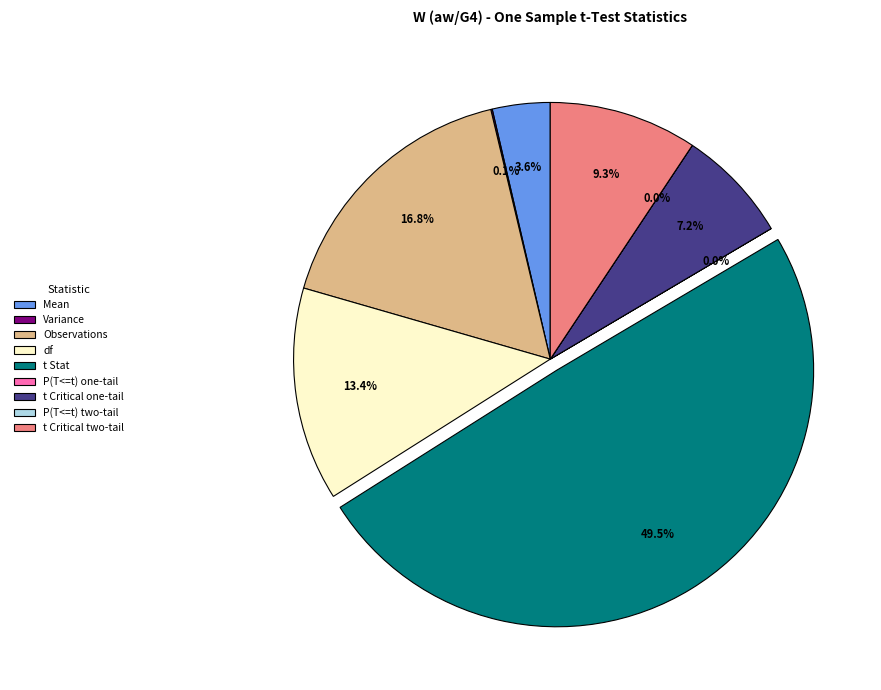

To the nearest percent, what is the difference between the t Critical one-tail and Mean slice percentages?

4%